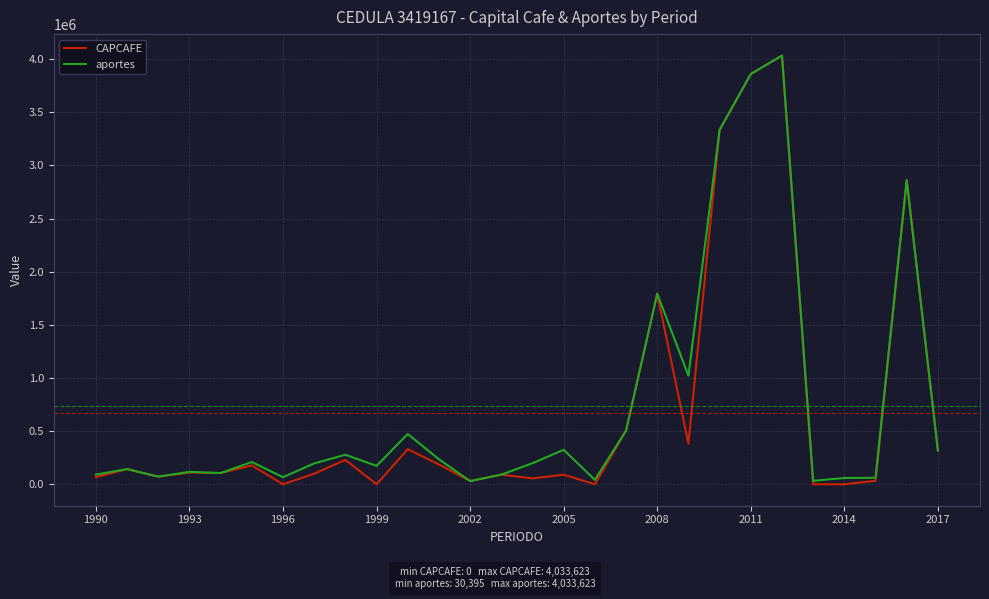

Which series has the largest range (max minus min)?

CAPCAFE